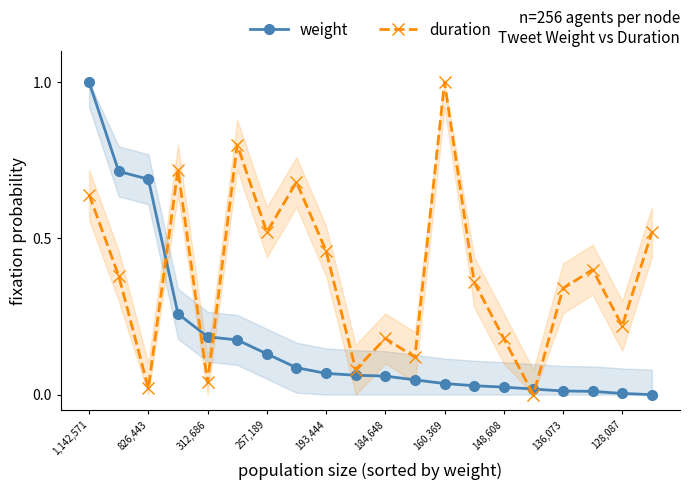

What are all the series names shown in the legend?

weight, duration